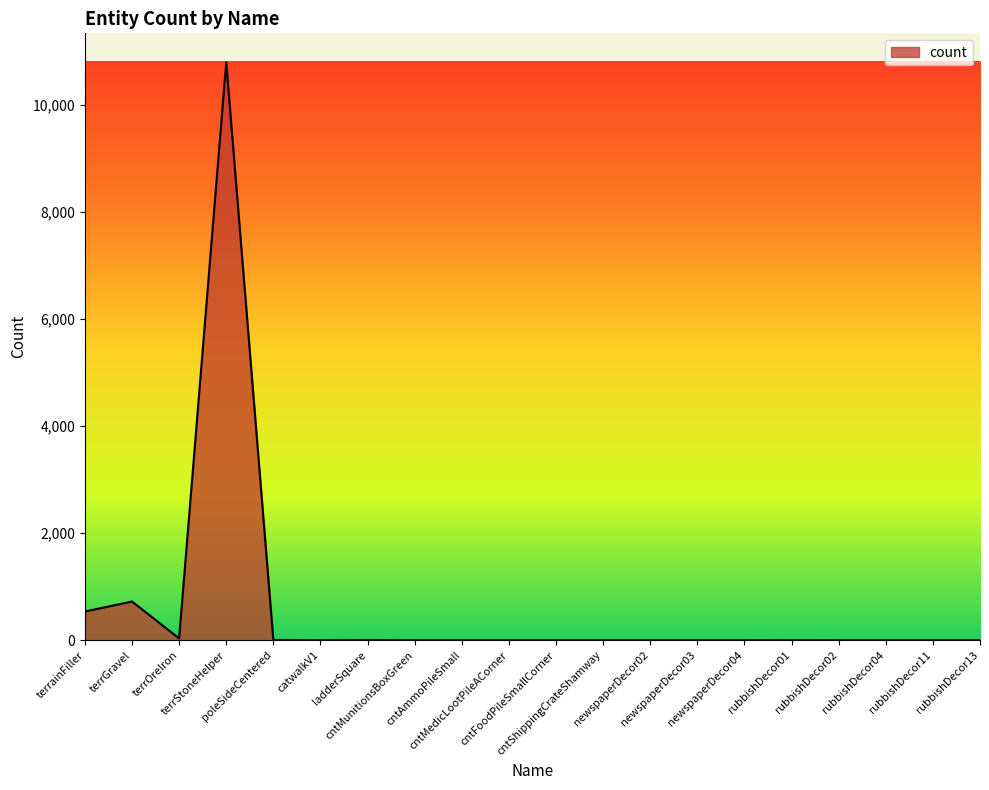

What is the greatest value displayed?

10792